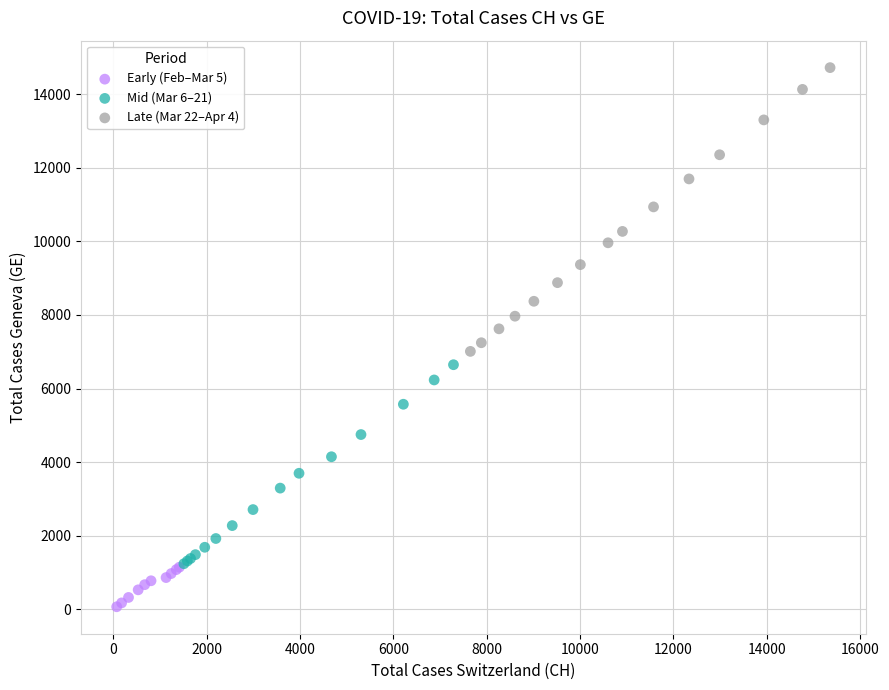

Which series contains the lowest Y value?

Early (Feb–Mar 5)